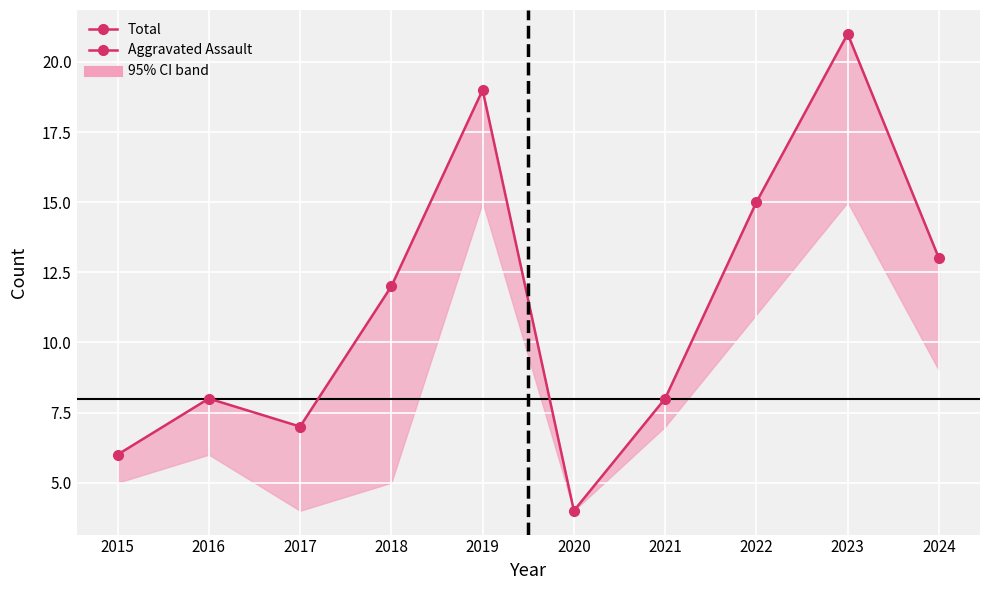

The chart shows a value of 13 at 2016. True or false?

False